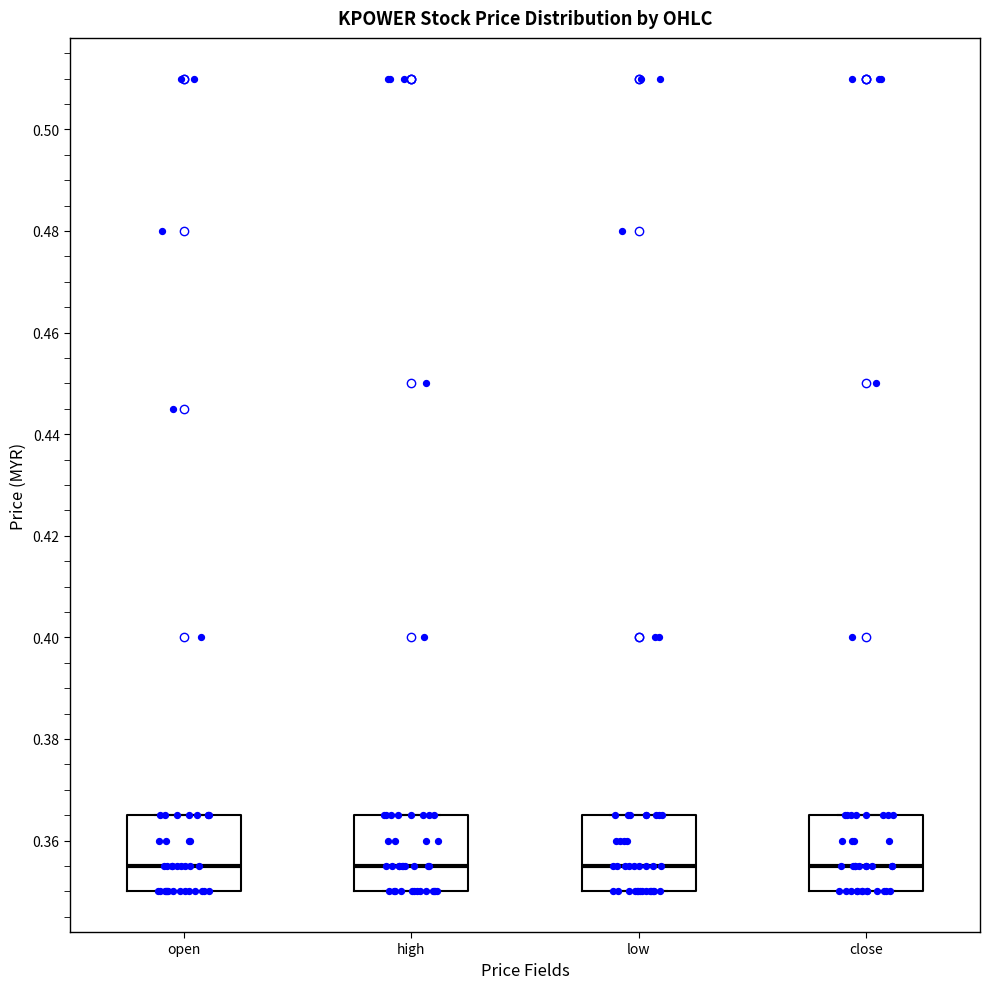

Where is the upper edge of the box for open on the y-axis? The values are not printed on the chart, so give them approximately, as read against the axis.

0.366